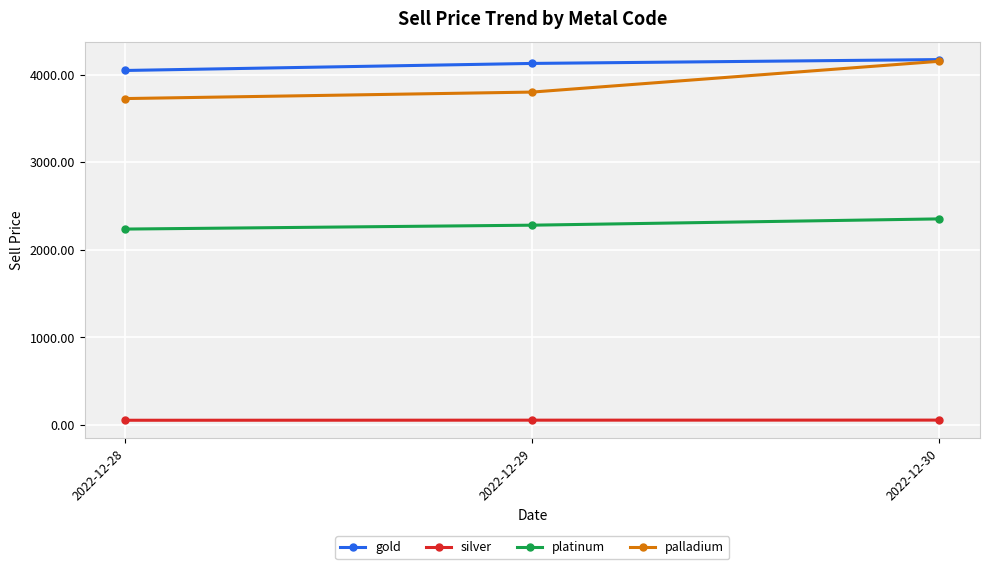

At 2022-12-29, list the series in order from smallest to largest.

silver, platinum, palladium, gold